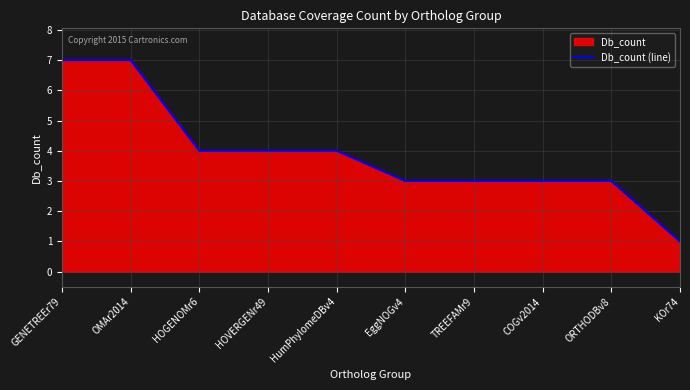

What is the difference between the second highest and minimum values?

6